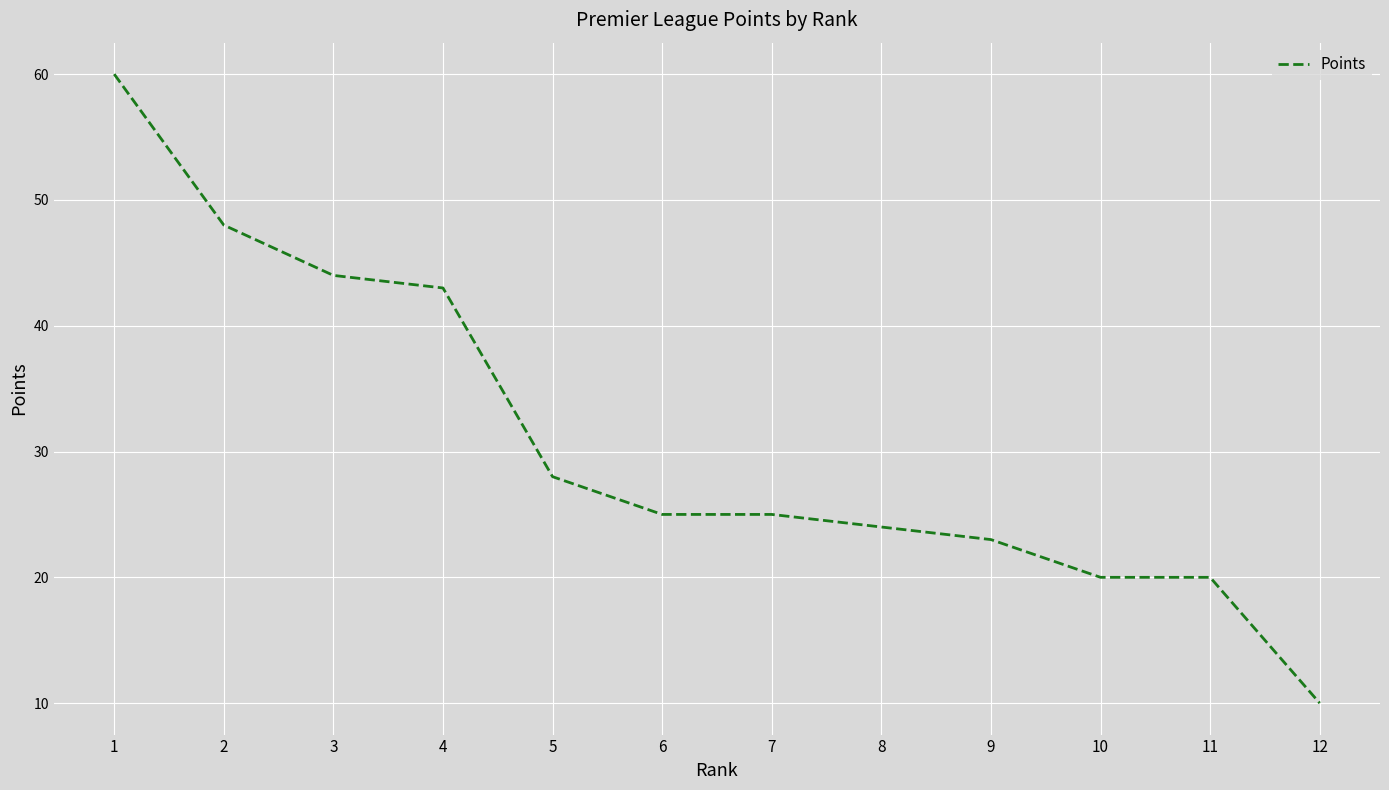

Which has a higher value, 7 or 8?

7